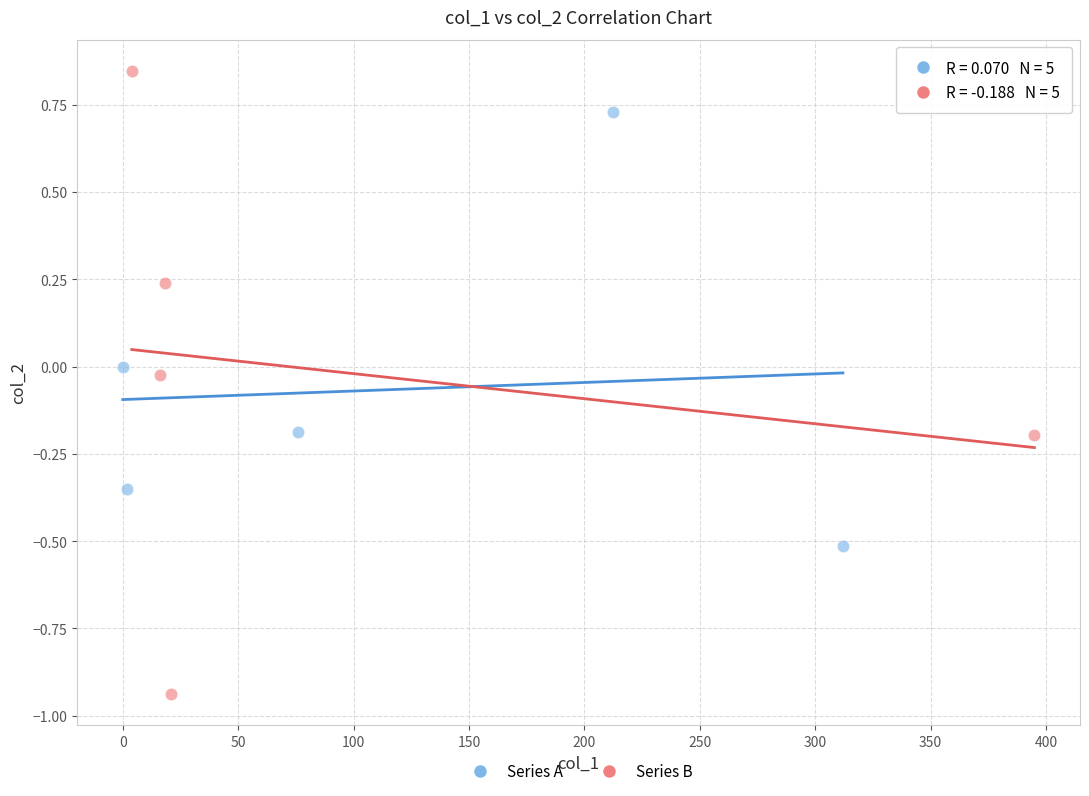

Which series contains the lowest Y value?

Series B